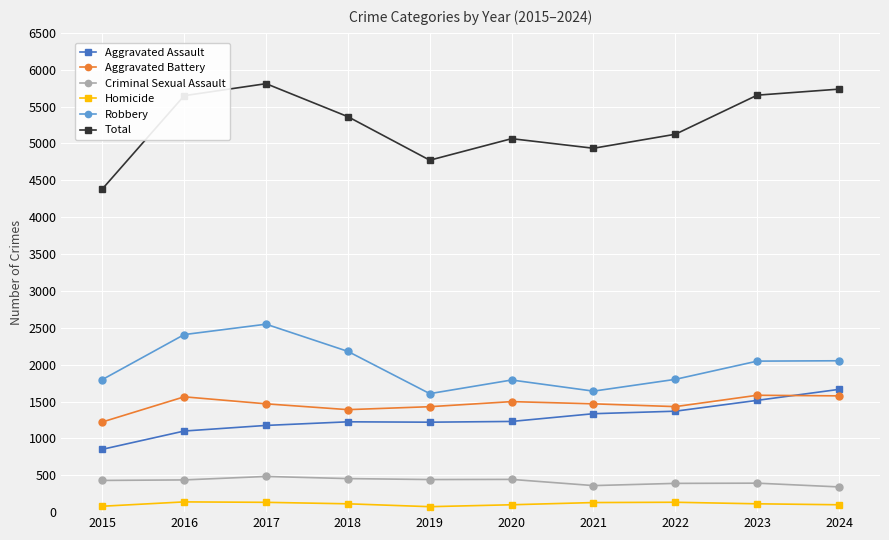

Count the number of categories in the chart.

10